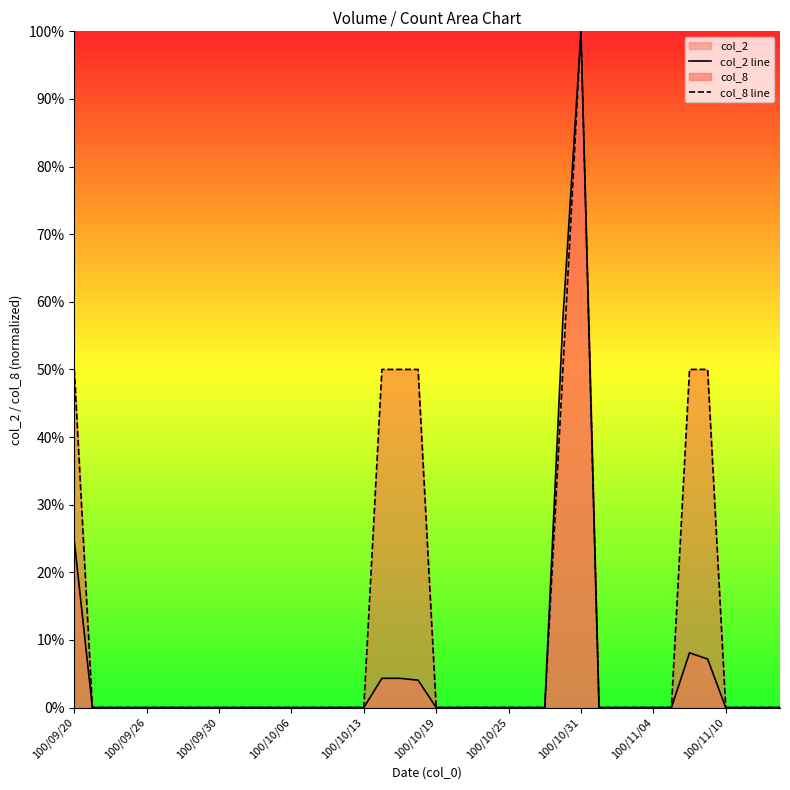

Is the value of col_8 line at 16 greater than the value of col_2 line at 37?

No